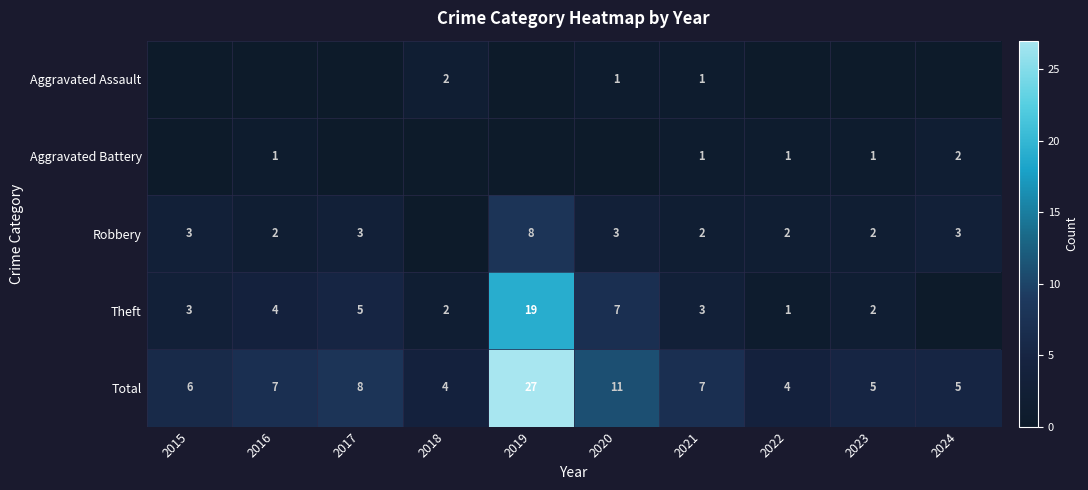

What is the sum of the Theft values at 2020 and 2019?

26